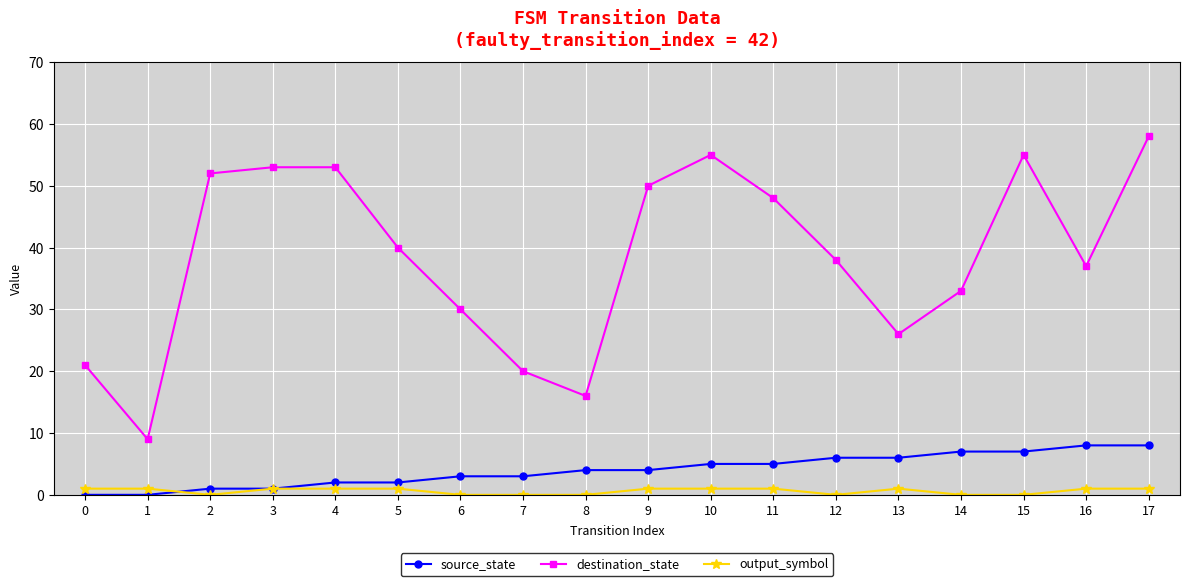

What is the value of the destination_state point at the 12th from the left?

48